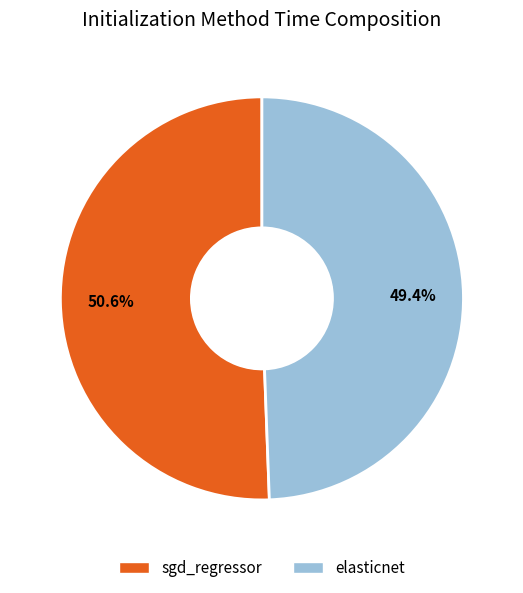

To the nearest percent, what percentage of the pie is elasticnet?

49%